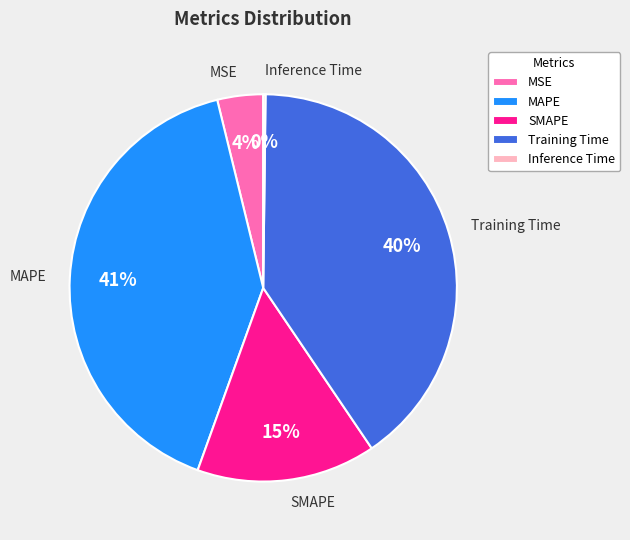

Is the sum of MAPE and MSE greater than half?

No